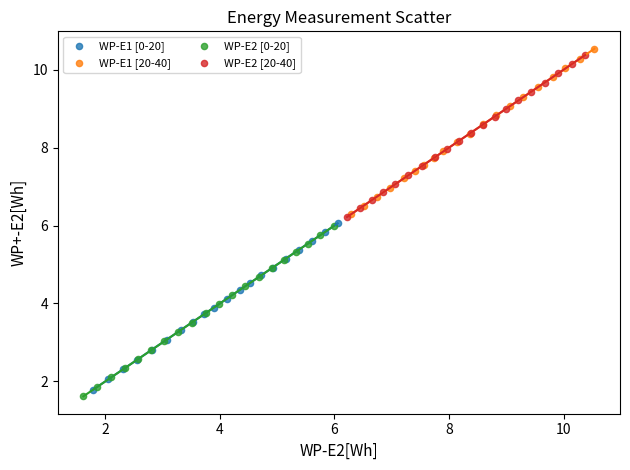

Which series has the widest spread of Y values?

WP-E2 [0-20]